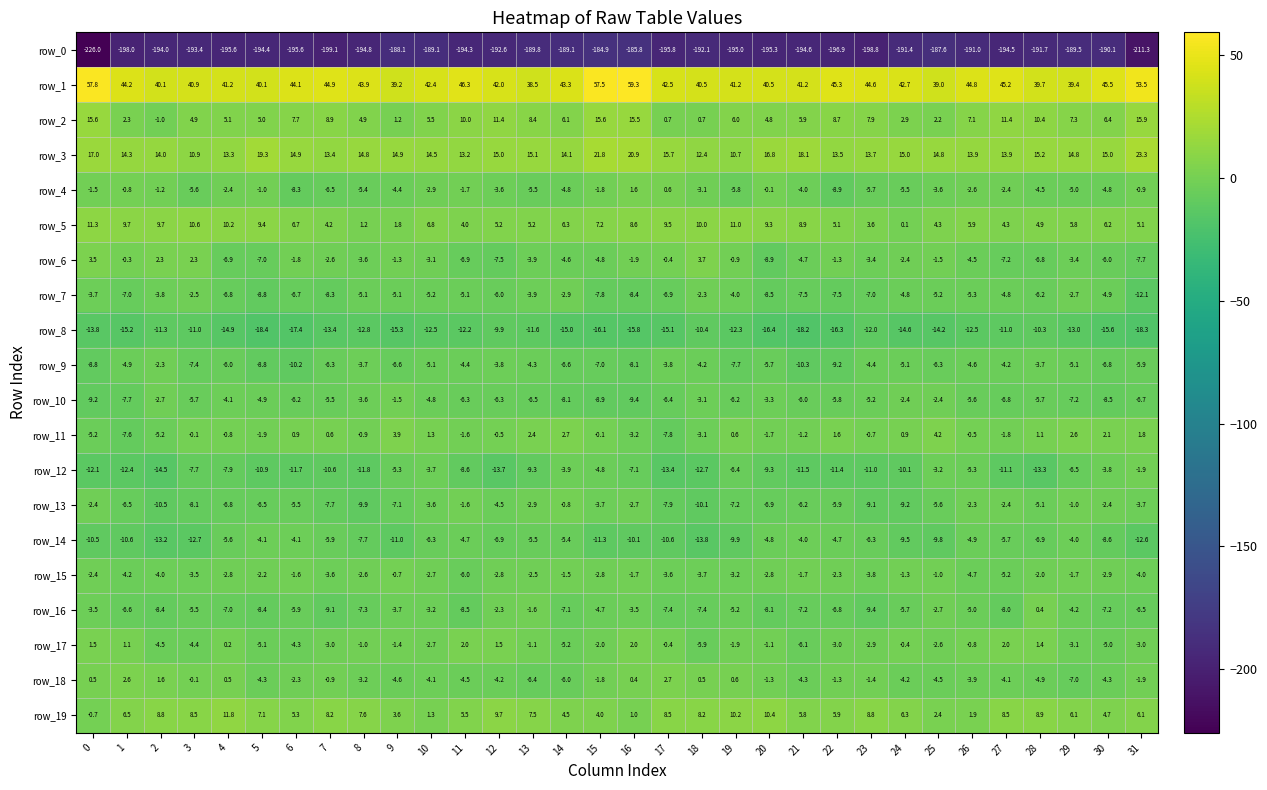

Which series has the widest spread of values?

row_0